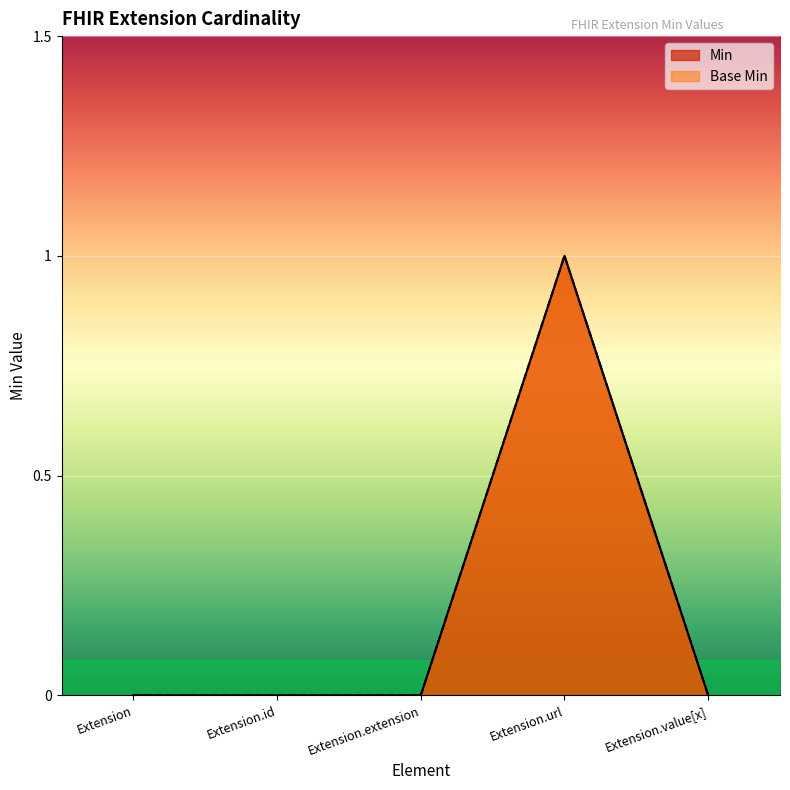

How many lines are shown in the chart?

2